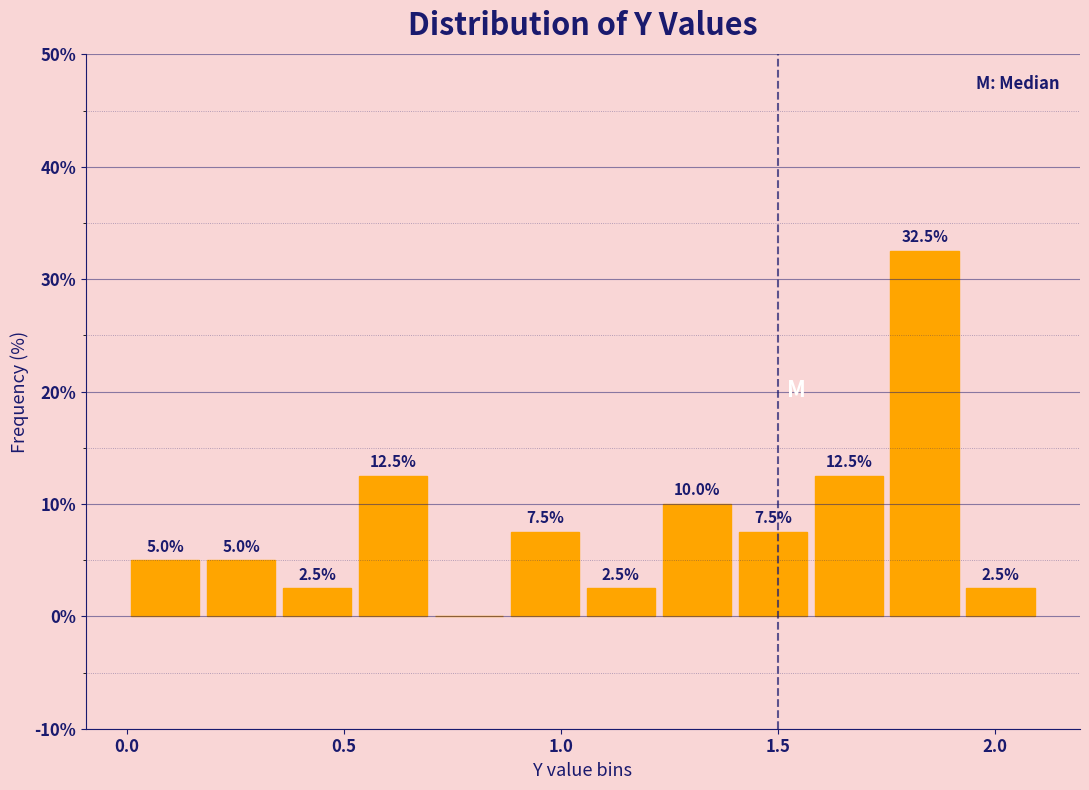

Around what value on the x-axis is the tallest bar? Give the approximate position of its centre, as read against the axis.

1.85